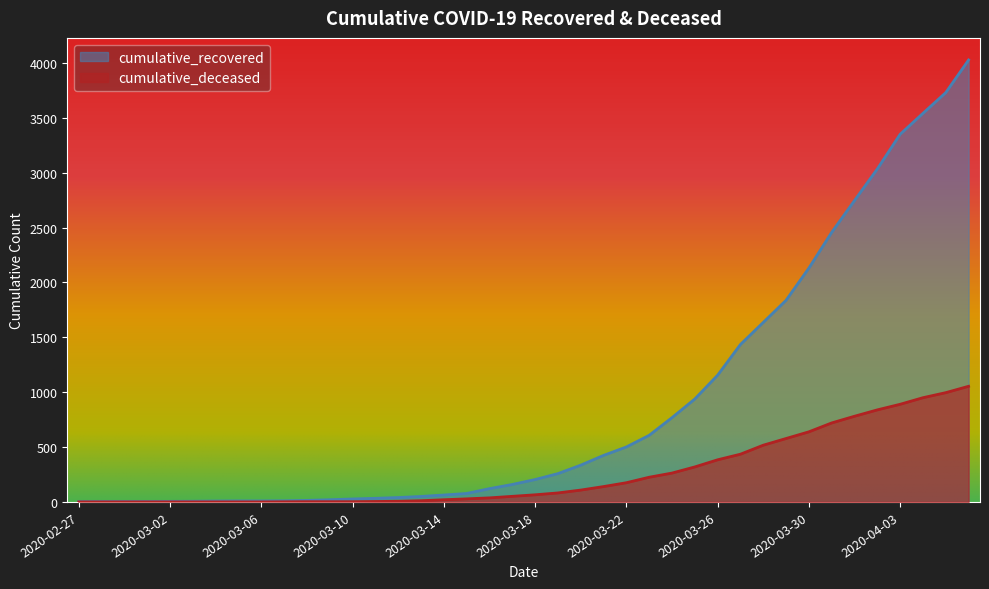

What is the label of the 25th point from the left?

2020-03-22